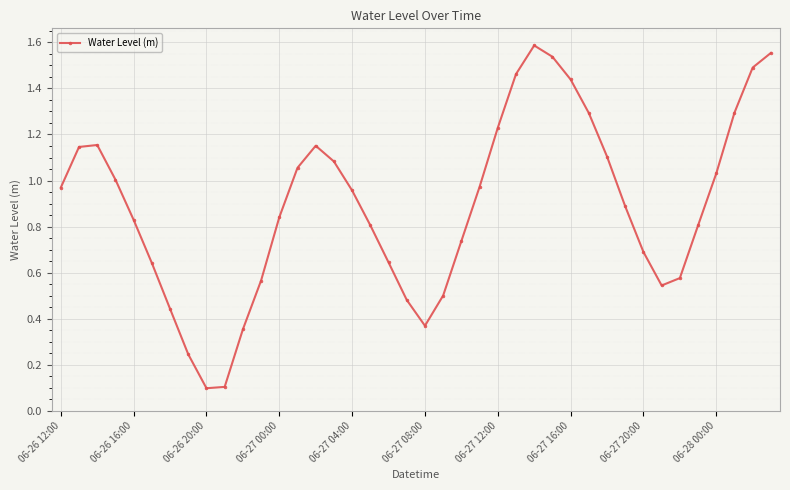

What is the sum of all values?

35.7